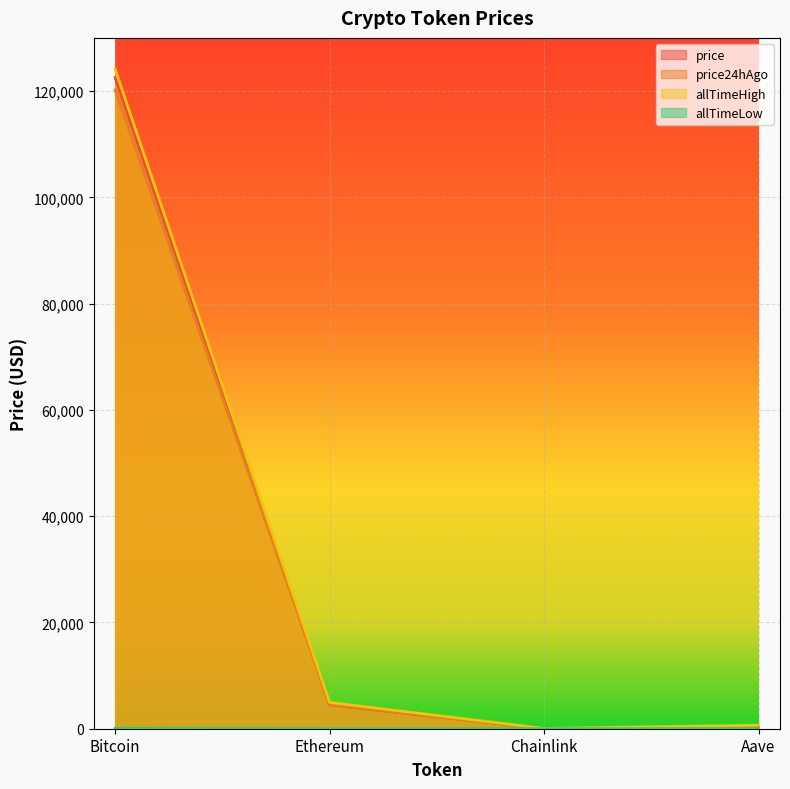

What value does the price series have at Aave?

286.7